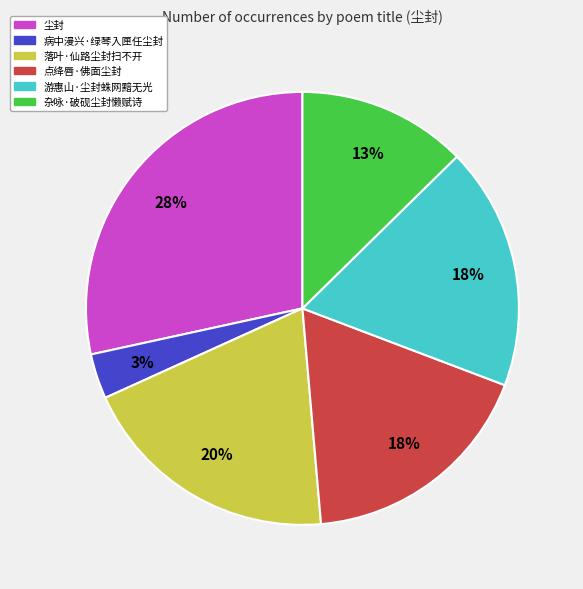

Approximately how many times larger is the value at 点绛唇·佛面尘封 compared to 落叶·仙路尘封扫不开?

0.9